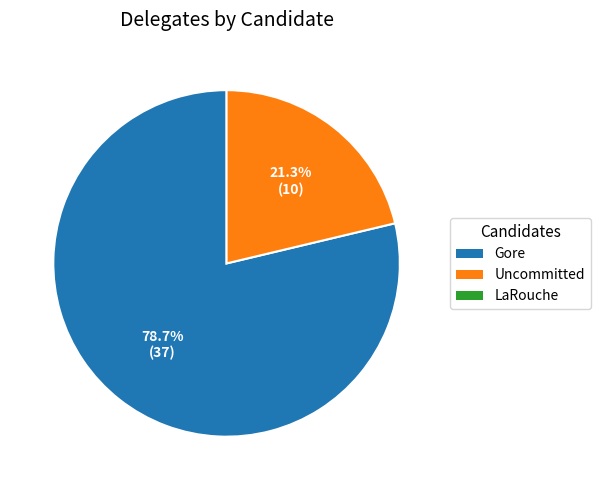

Is there a majority slice in this chart?

Yes